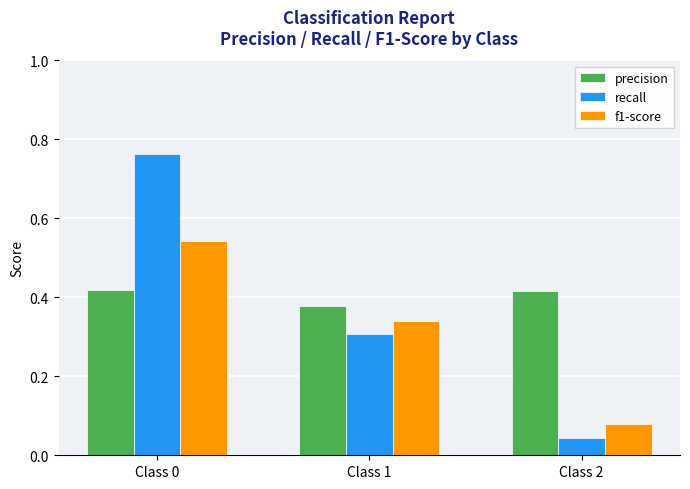

List the series in order of their peak value, highest first.

recall, f1-score, precision